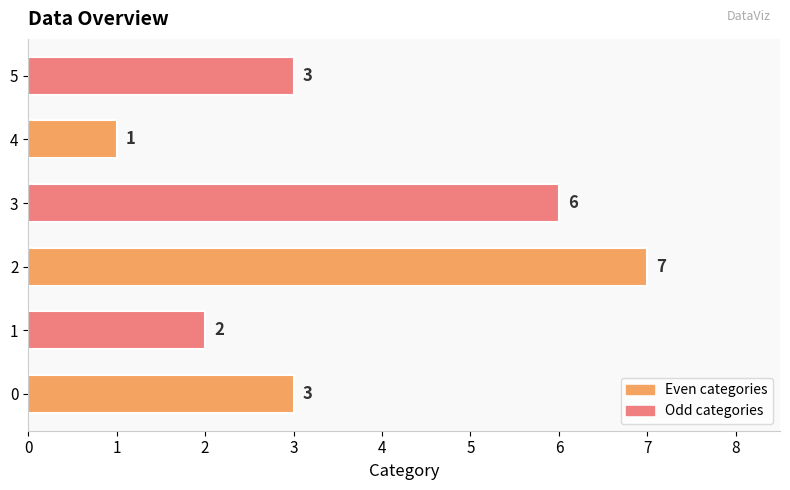

True or false: the data shows 6 at 3.

True